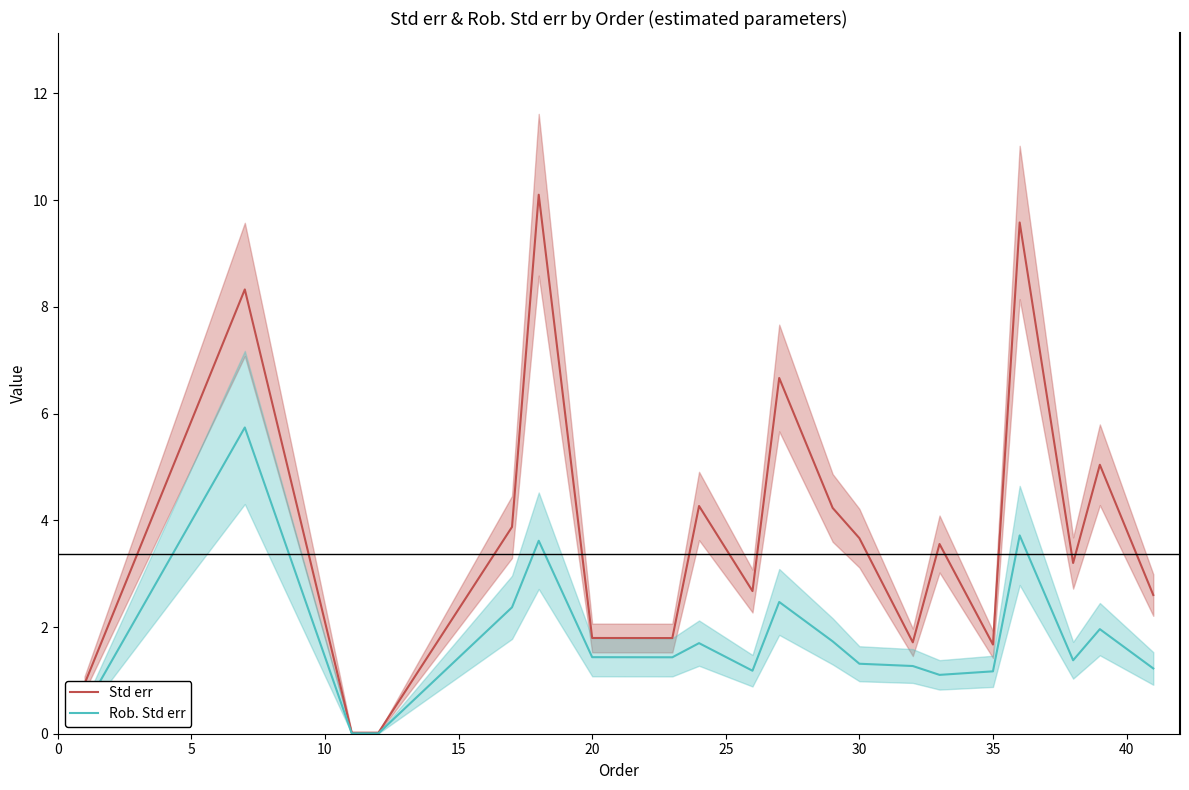

What is the maximum value for Std err?

10.1